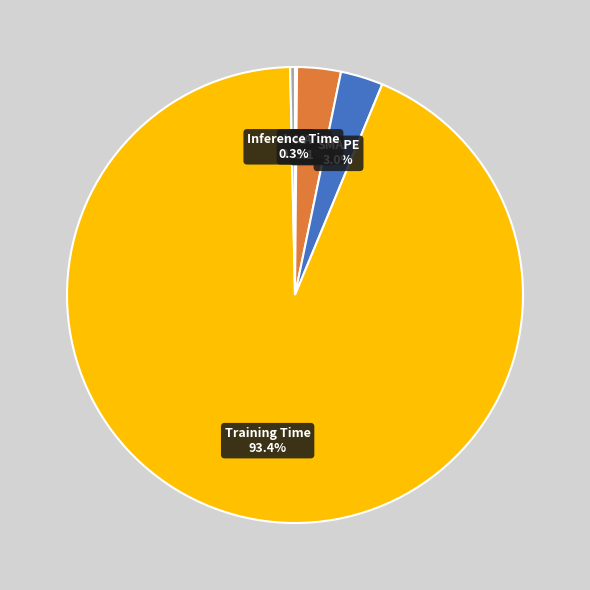

What is the change in value from MSE to MAPE?

+0.1